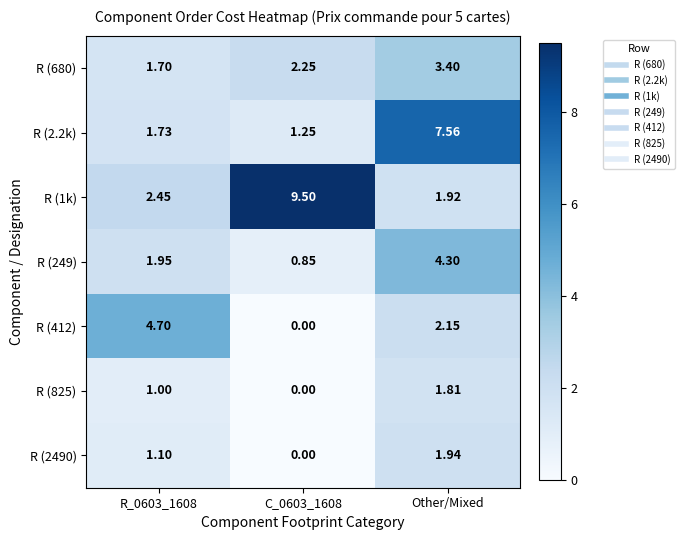

Which category has the highest value in the R (825) series?

Other/Mixed